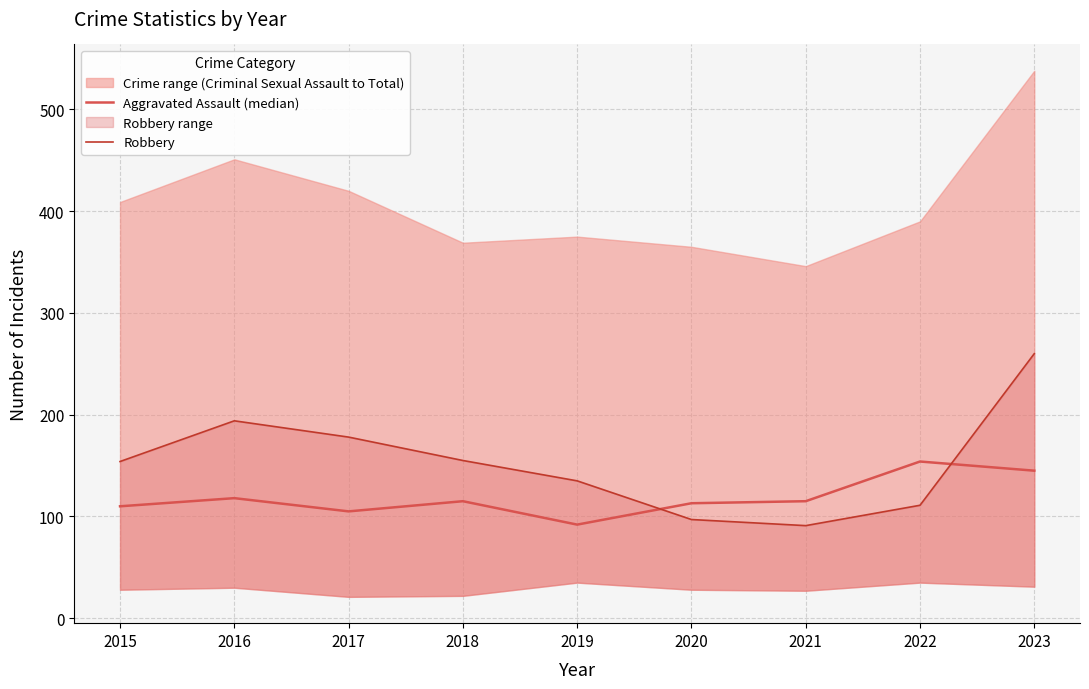

How many data points in Aggravated Assault (median) are less than 115?

4